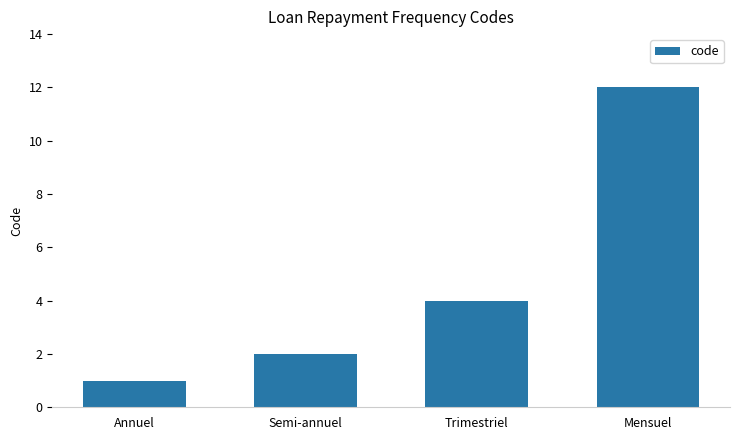

Reading right to left, extract all data points from this chart.

12	4	2	1